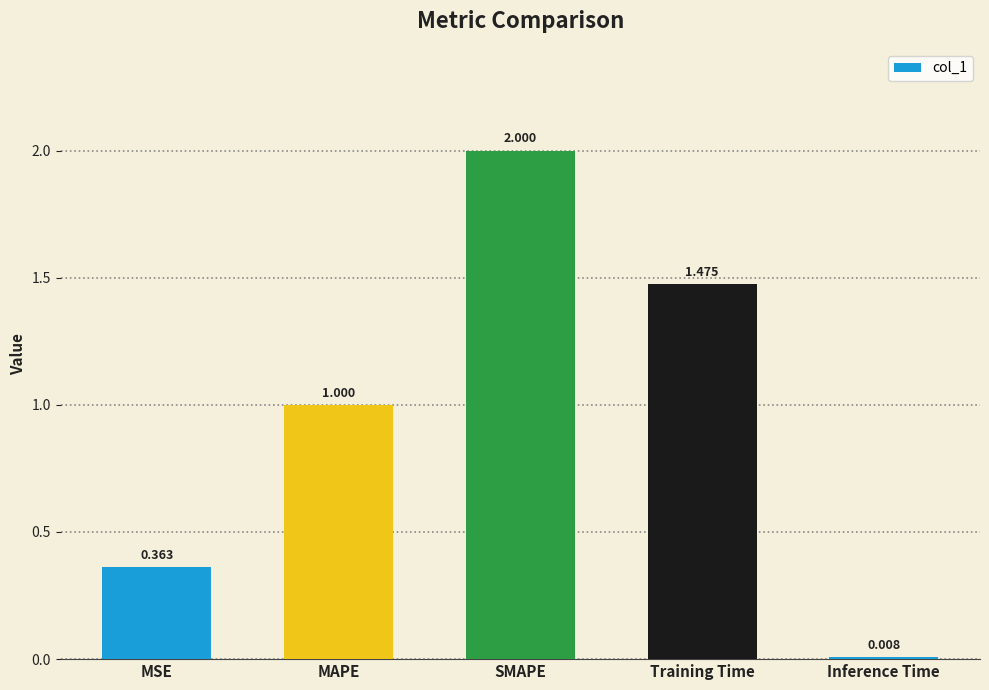

How many series are shown in this chart?

1